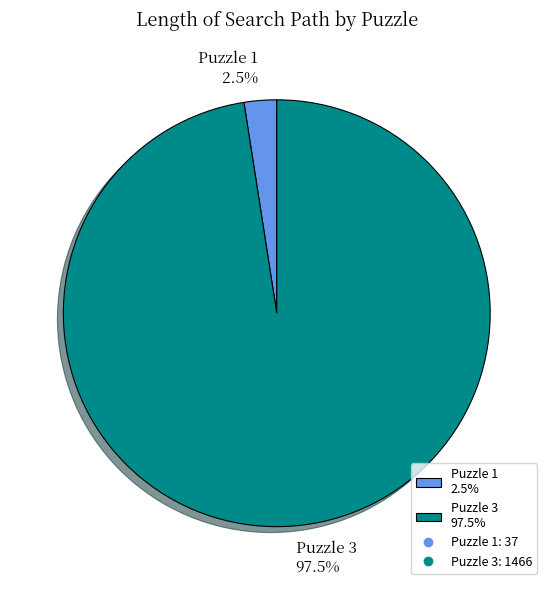

Combined, do Puzzle 1 and Puzzle 3 account for over 50%?

Yes